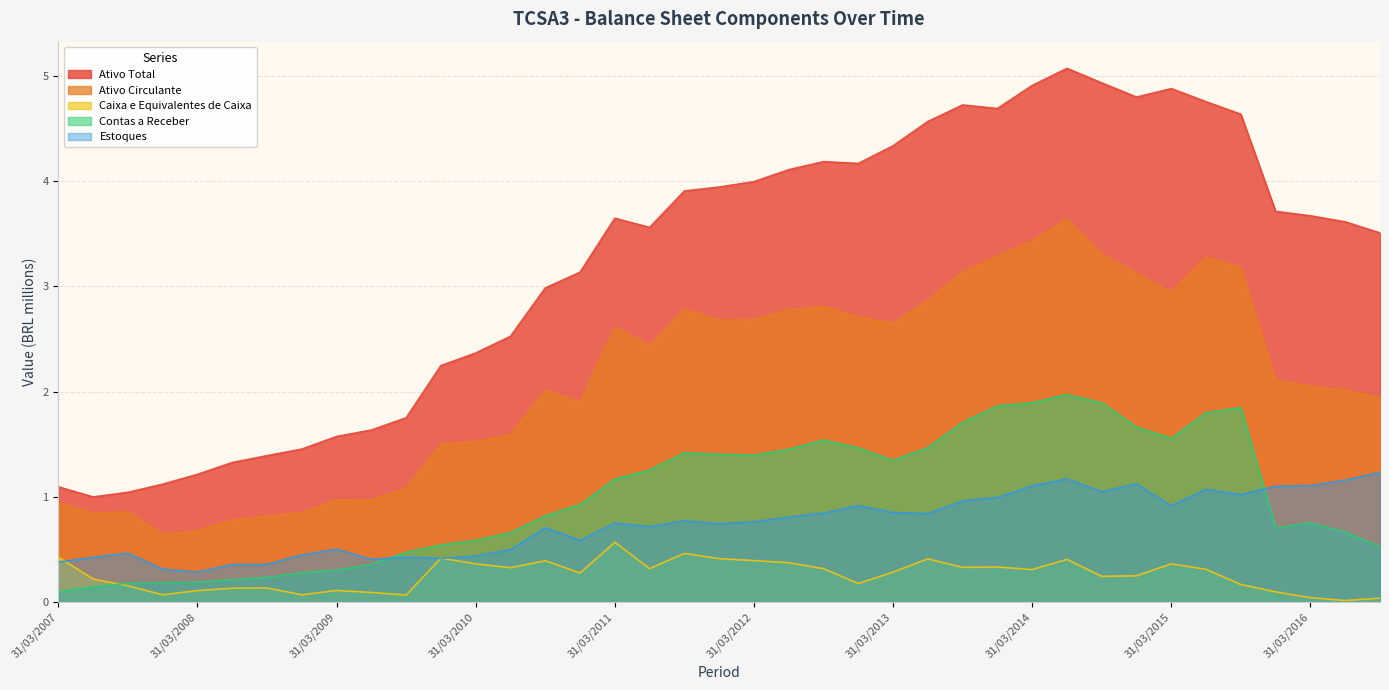

At which label is Contas a Receber closest to 1?

31/12/2010